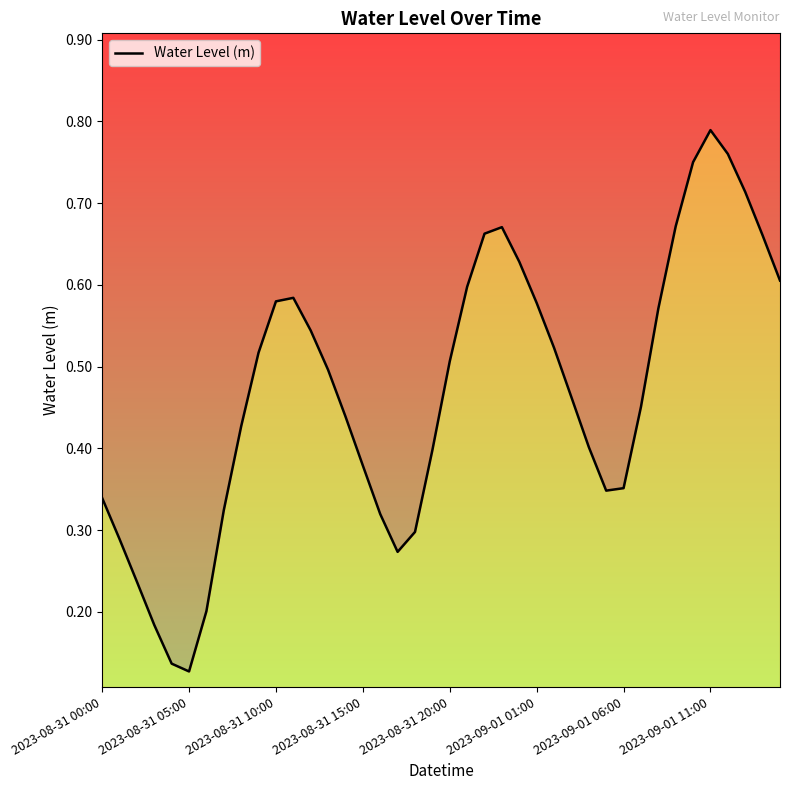

Reading left to right, transcribe all the data shown in this chart.

0.3	0.3	0.2	0.2	0.1	0.1	0.2	0.3	0.4	0.5	0.6	0.6	0.5	0.5	0.4	0.4	0.3	0.3	0.3	0.4	0.5	0.6	0.7	0.7	0.6	0.6	0.5	0.5	0.4	0.3	0.4	0.5	0.6	0.7	0.8	0.8	0.8	0.7	0.7	0.6